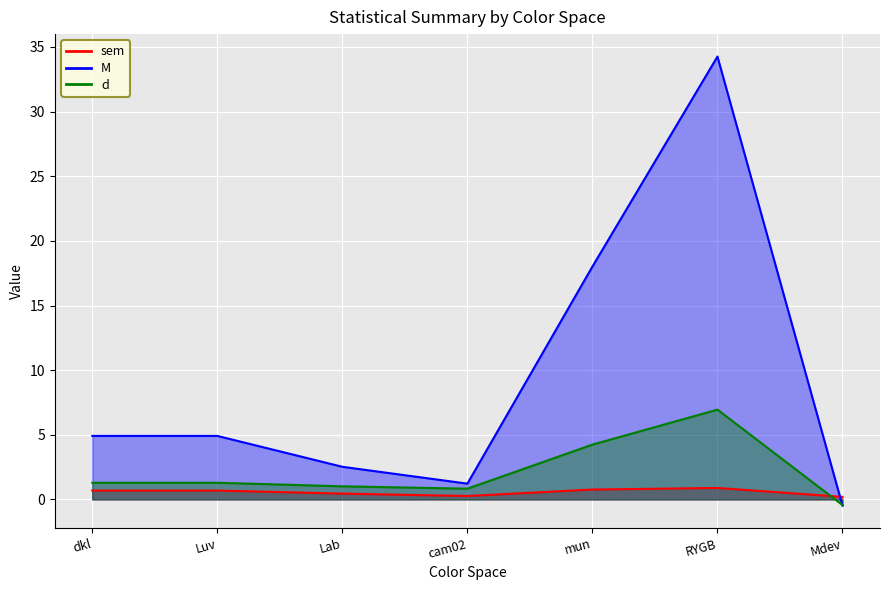

Which series has the largest total across all categories?

M